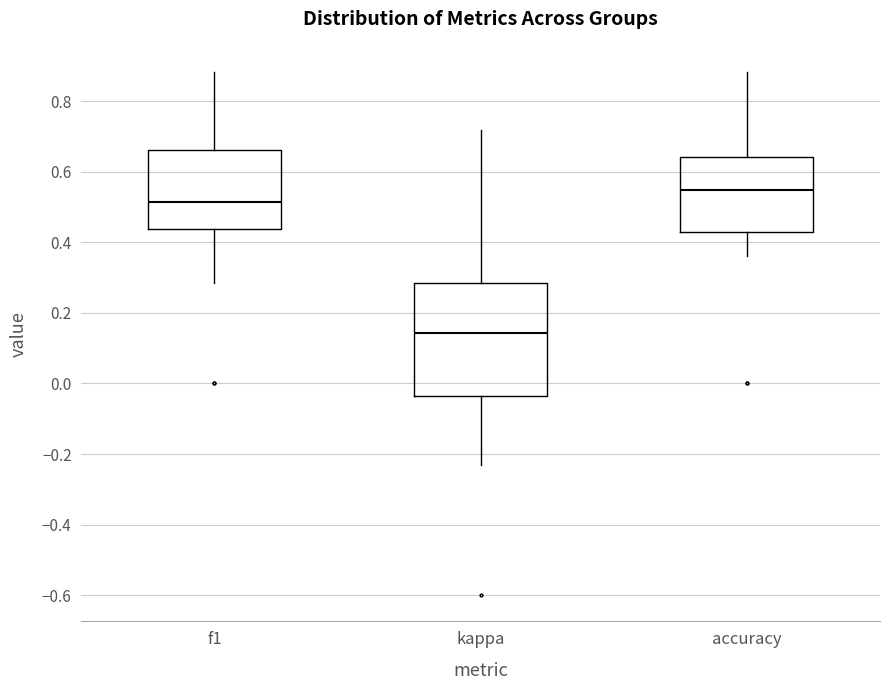

Reading left to right, transcribe this box plot: for each box, give where its median line is, the range the box spans, and where its two whiskers end, as read against the y-axis. The values are not printed on the chart, so give them approximately, as read against the axis.

f1: median 0.52, box 0.44 to 0.66, whiskers 0.28 to 0.88
kappa: median 0.14, box -0.04 to 0.28, whiskers -0.24 to 0.72
accuracy: median 0.54, box 0.42 to 0.64, whiskers 0.36 to 0.88